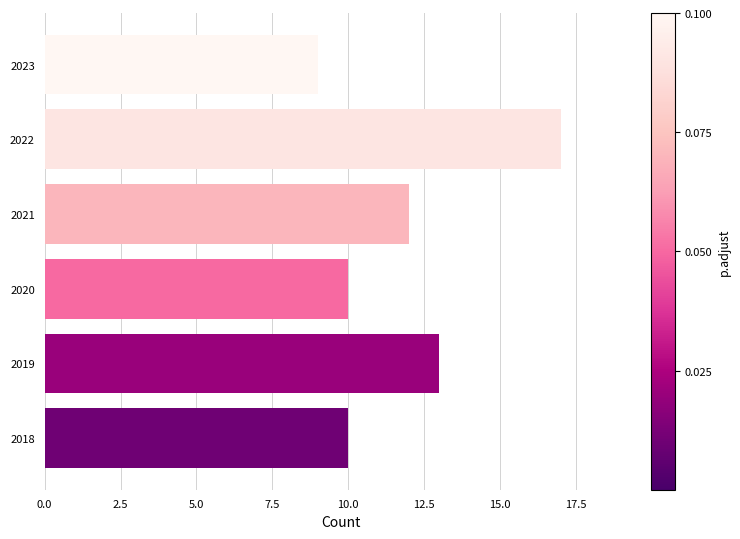

What is the greatest value displayed?

17